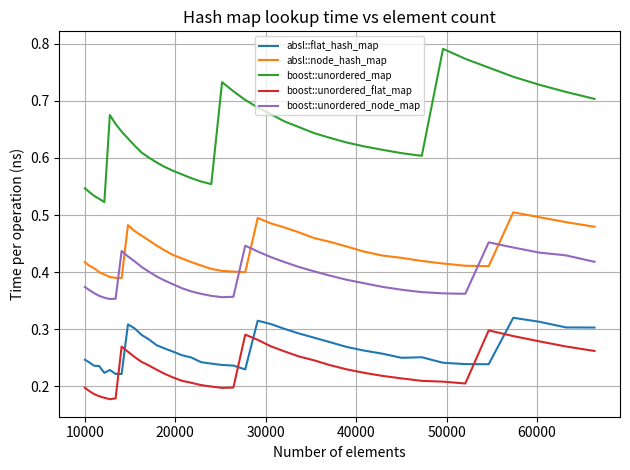

True or false: boost::unordered_flat_map and boost::unordered_map cross at least once.

False